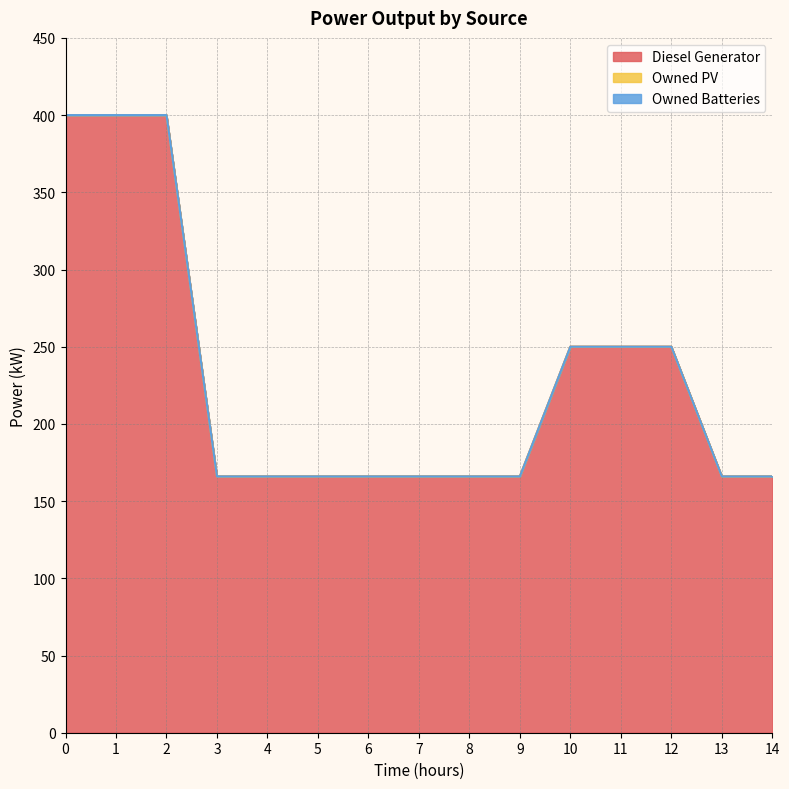

True or false: Diesel Generator has a value of 115.8 at 13.

False